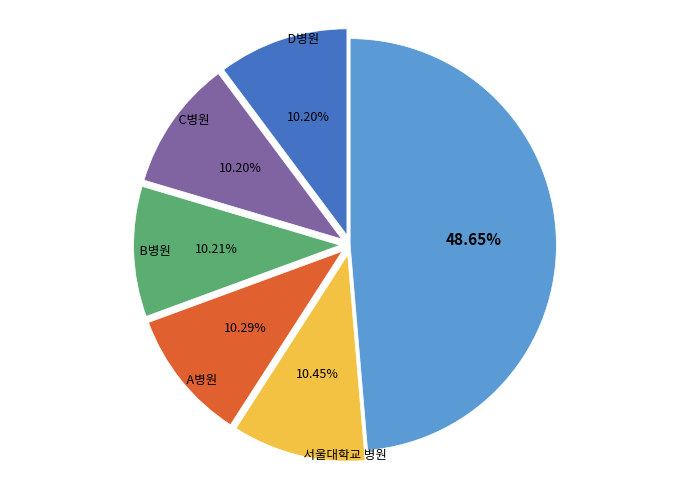

Is there any slice that represents more than half of the pie?

No